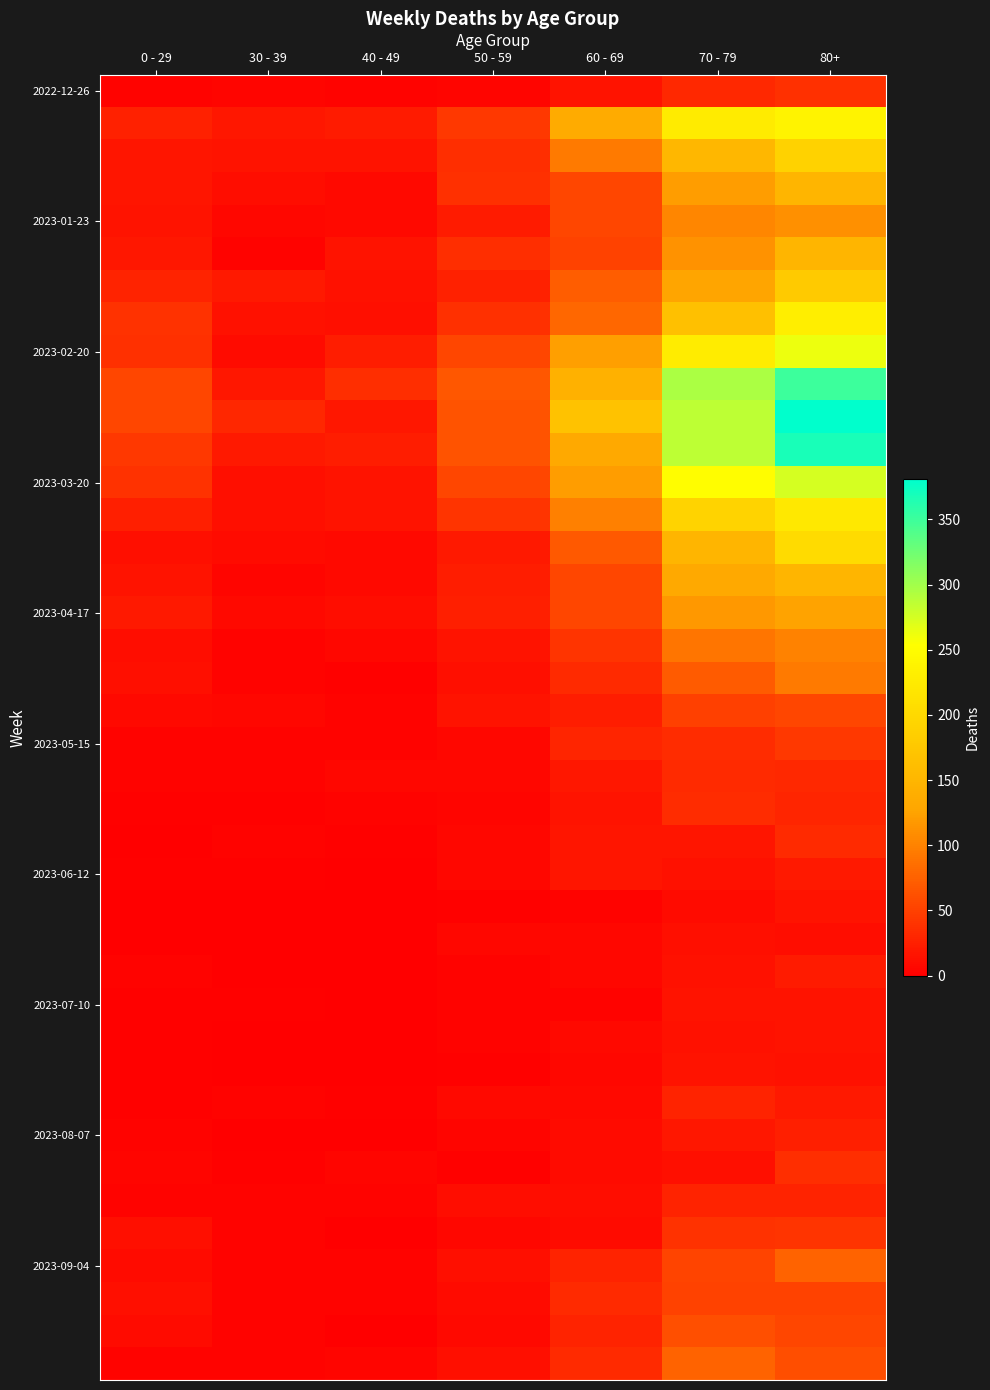

How many categories are shown in the chart?

7